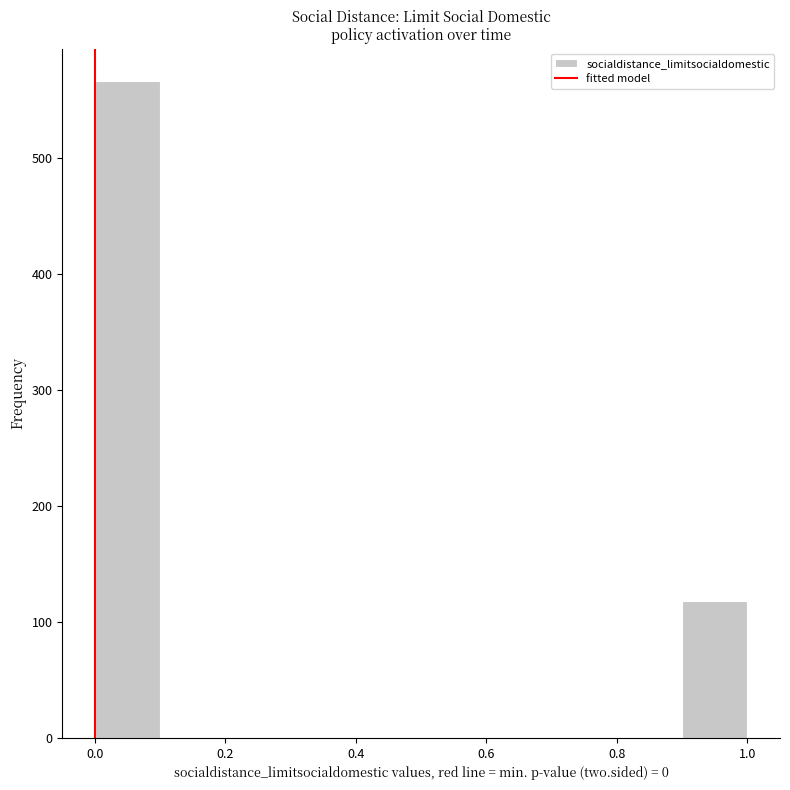

Reading left to right, list every bar in this chart as the range it spans on the x-axis followed by its height. The values are not printed on the chart, so give them approximately, as read against the axis.

0.0 to 0.1: 570
0.1 to 0.2: 0
0.2 to 0.3: 0
0.3 to 0.4: 0
0.4 to 0.5: 0
0.5 to 0.6: 0
0.6 to 0.7: 0
0.7 to 0.8: 0
0.8 to 0.9: 0
0.9 to 1.0: 120